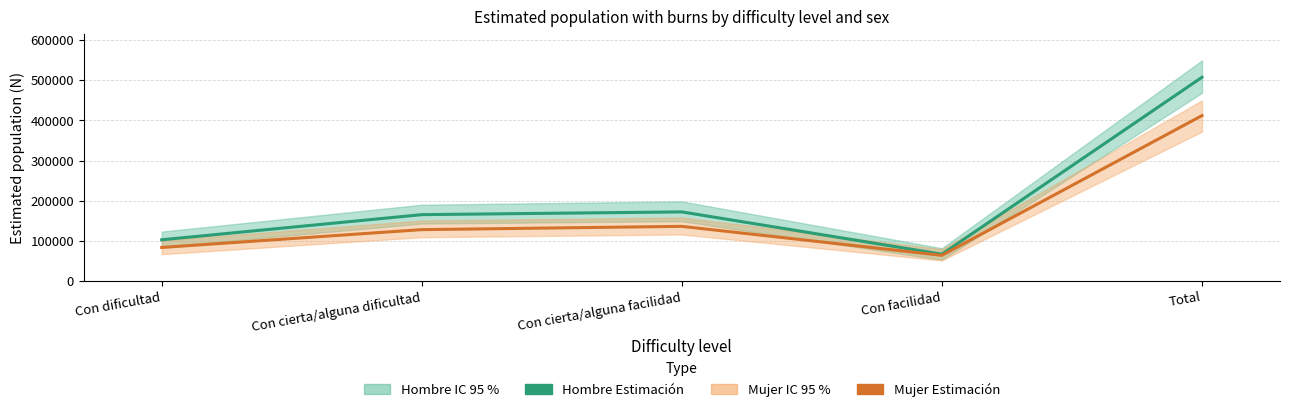

At which category does the chart reach its minimum across all series?

Con facilidad